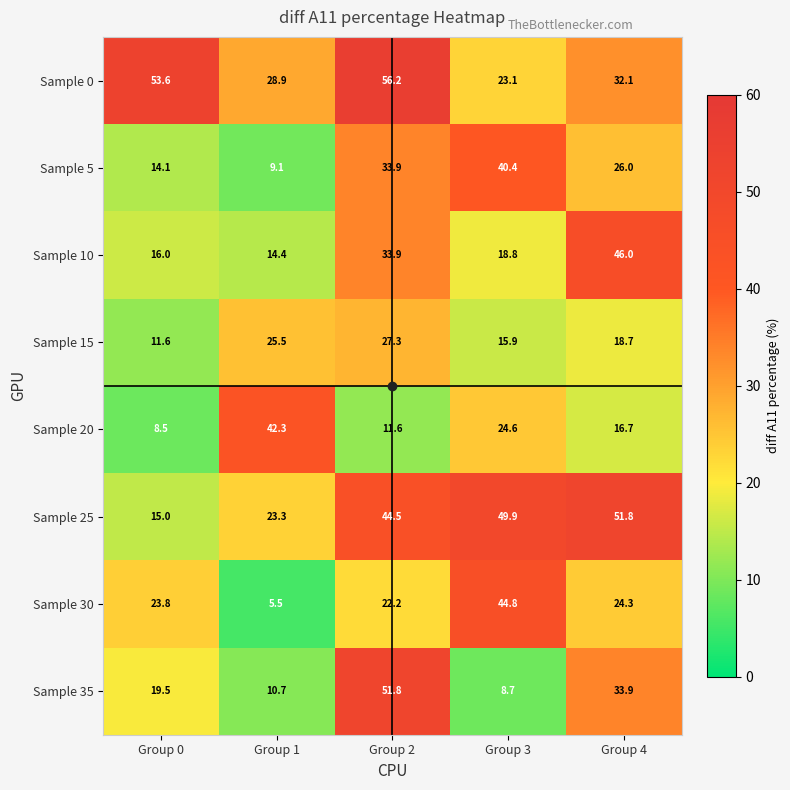

List the labels in order of Sample 0 value, smallest first.

Group 3, Group 1, Group 4, Group 0, Group 2